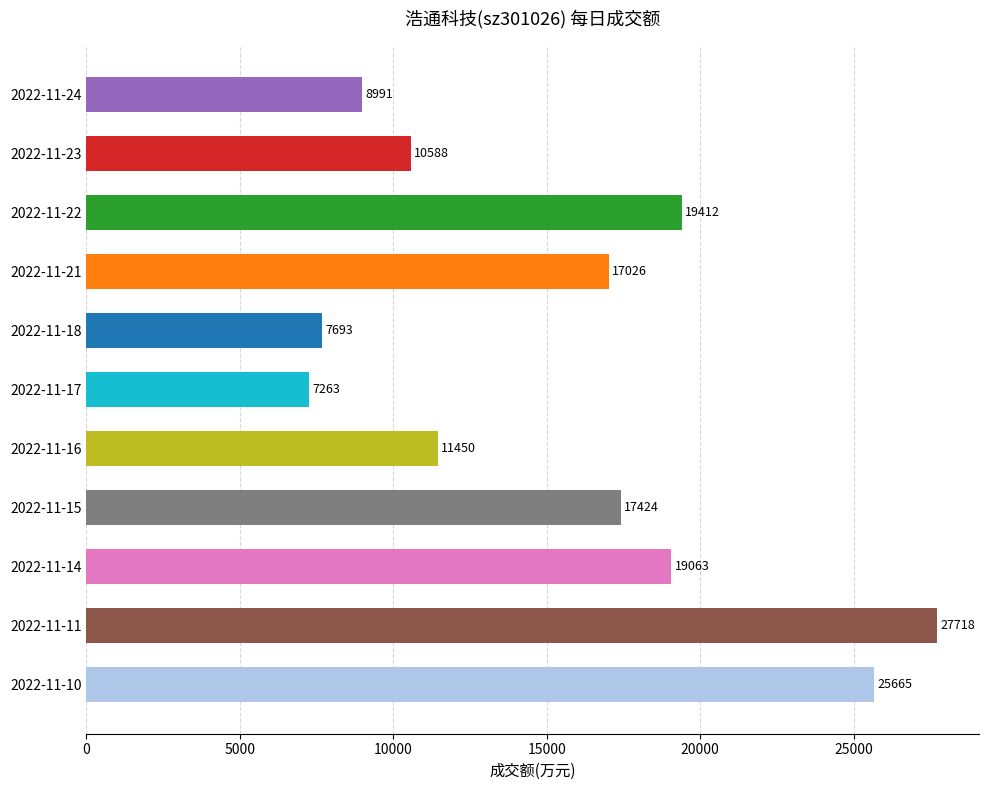

What is the value of the 6th bar from the top?

7263